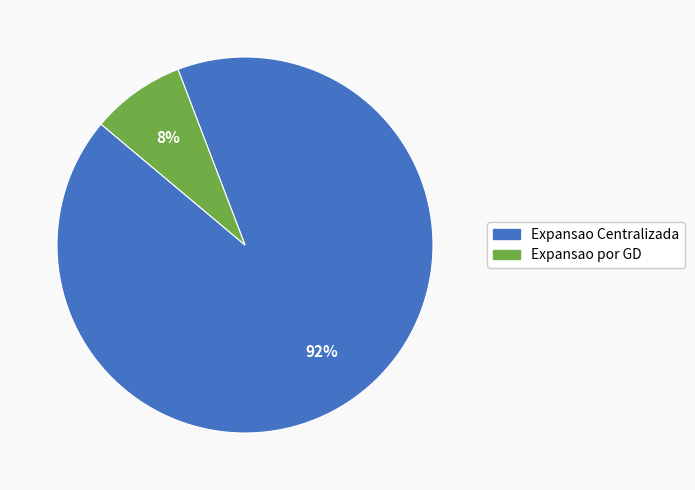

True or false: Expansao Centralizada accounts for 78% of the total.

False